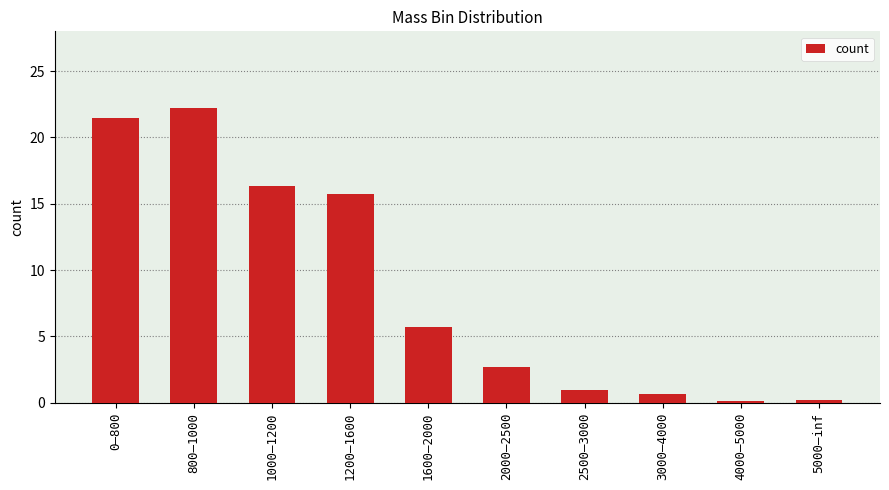

The value at 2500–3000 is 1.0. True or false?

True